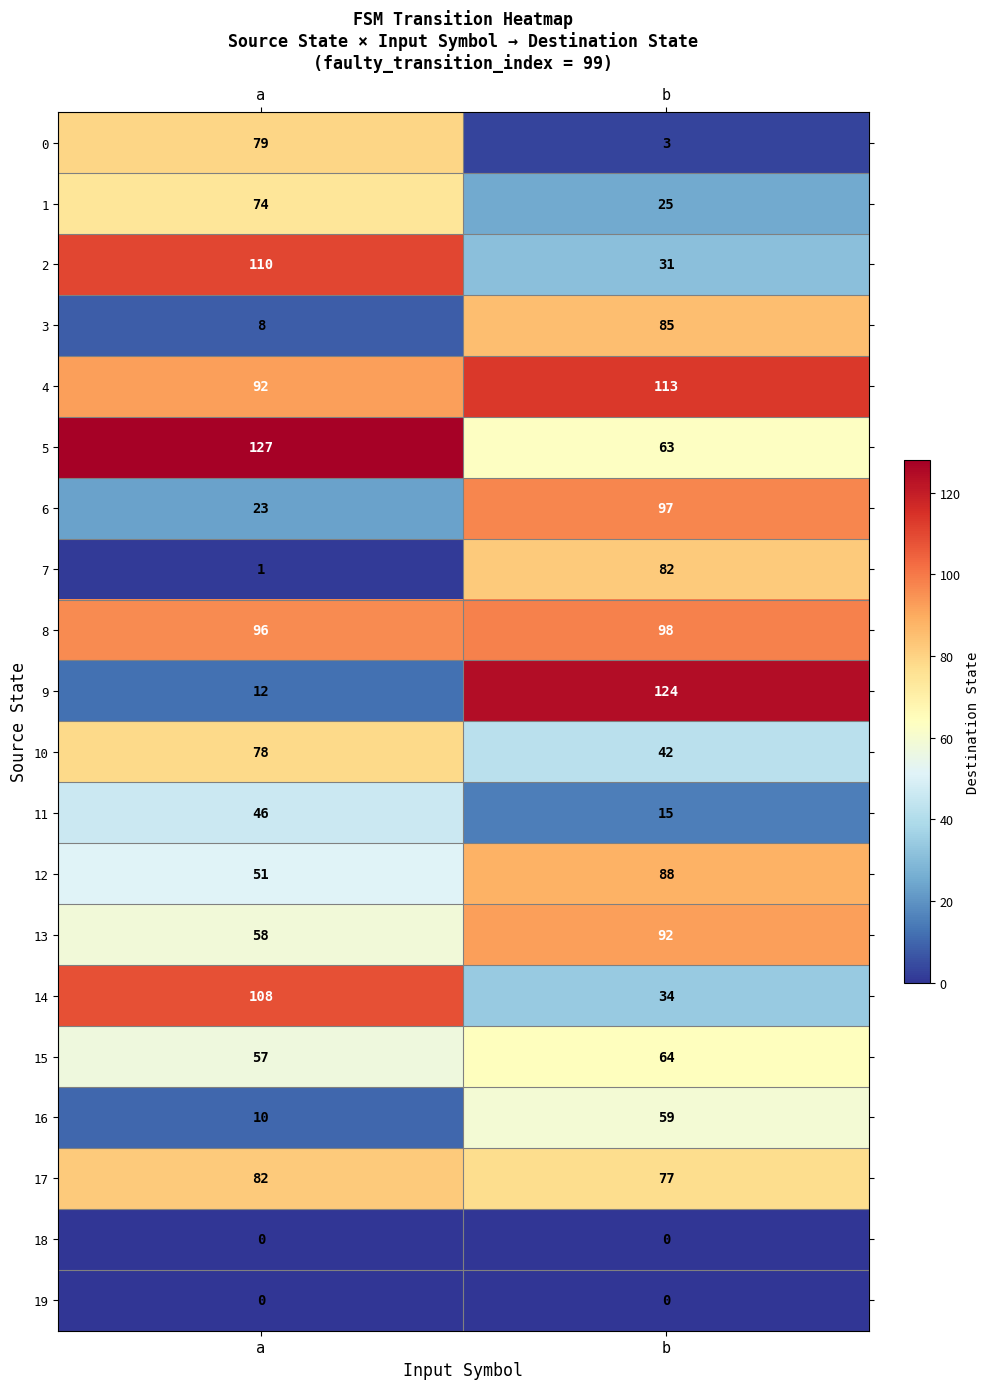

What is the sum of the 13 values at a and b?

150